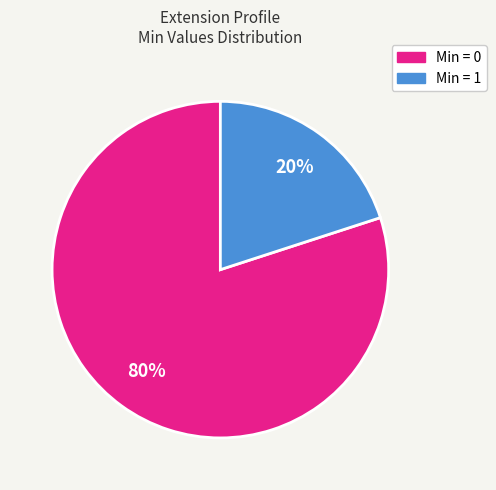

To the nearest percent, what is the difference between the largest and smallest slice percentages?

60%